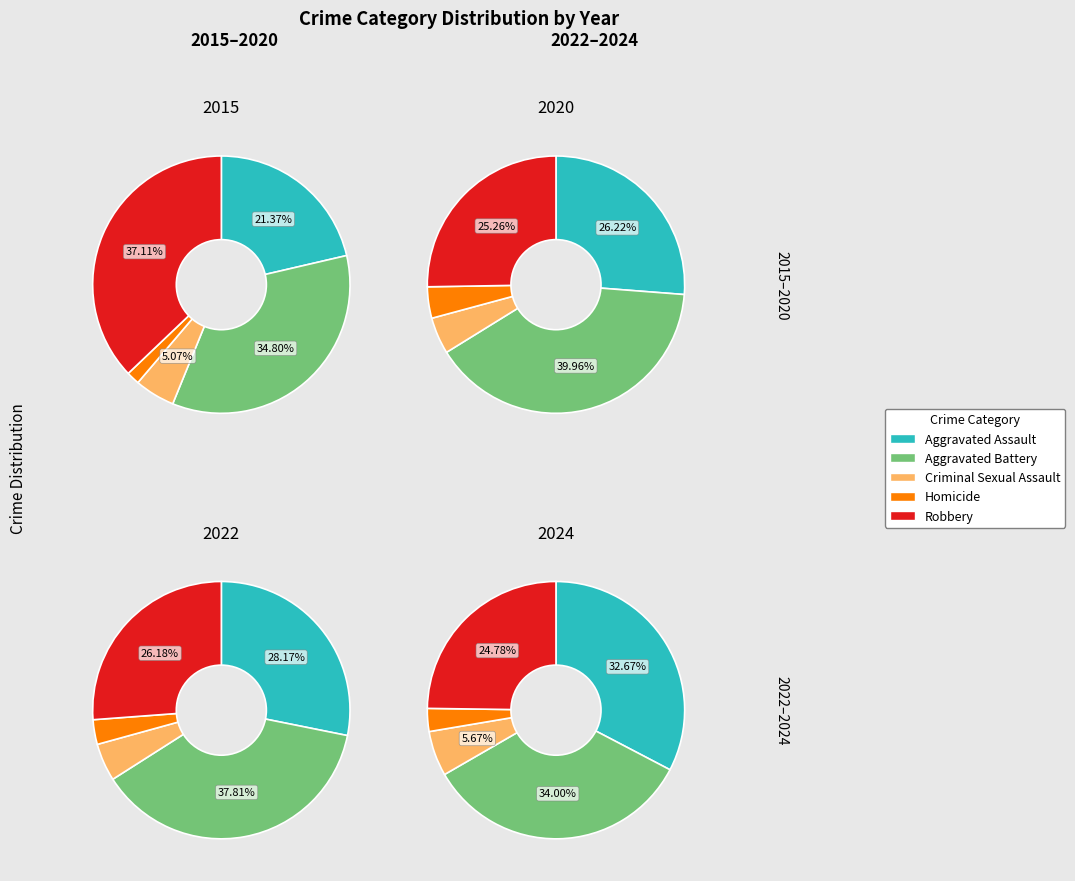

Which category has the biggest portion of the pie?

Aggravated Battery